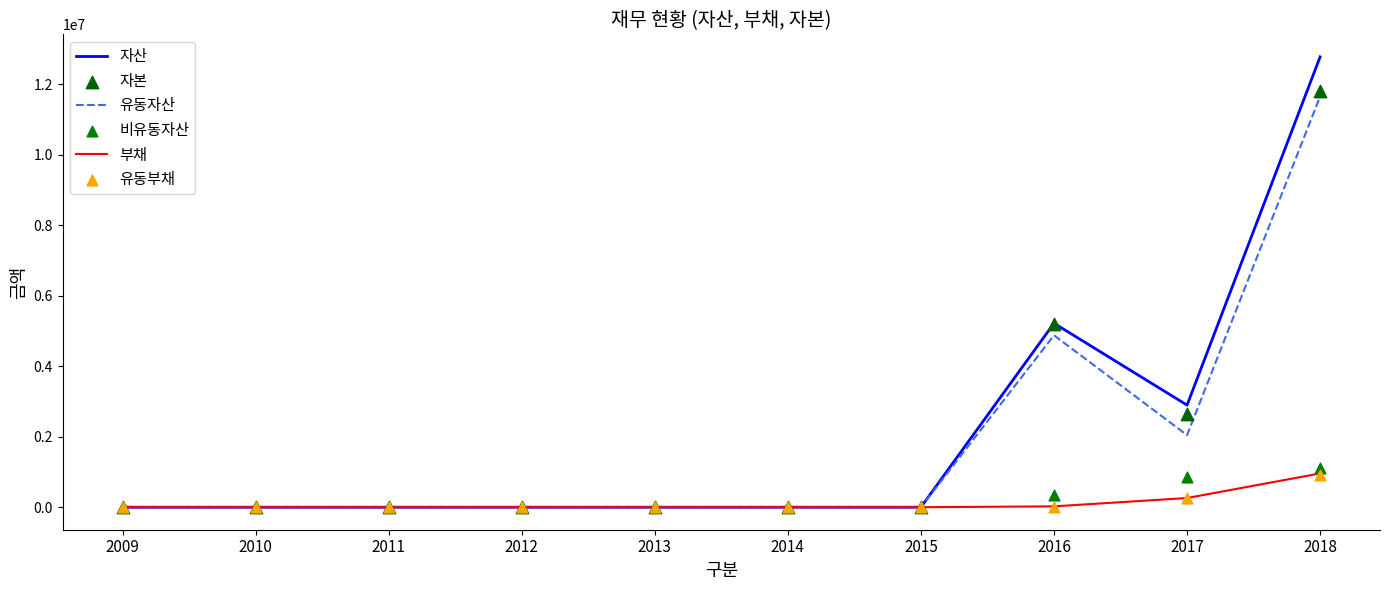

At which category is the sum across all series the highest?

2018